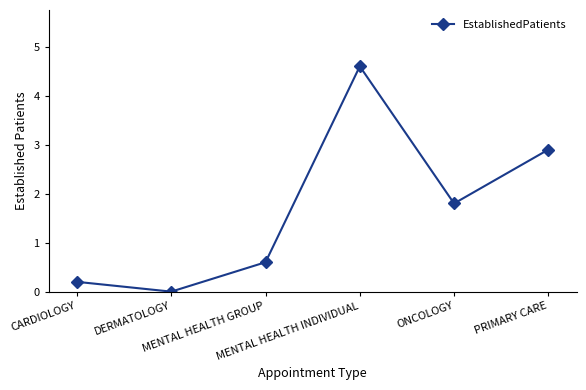

How many categories are shown in the chart?

6